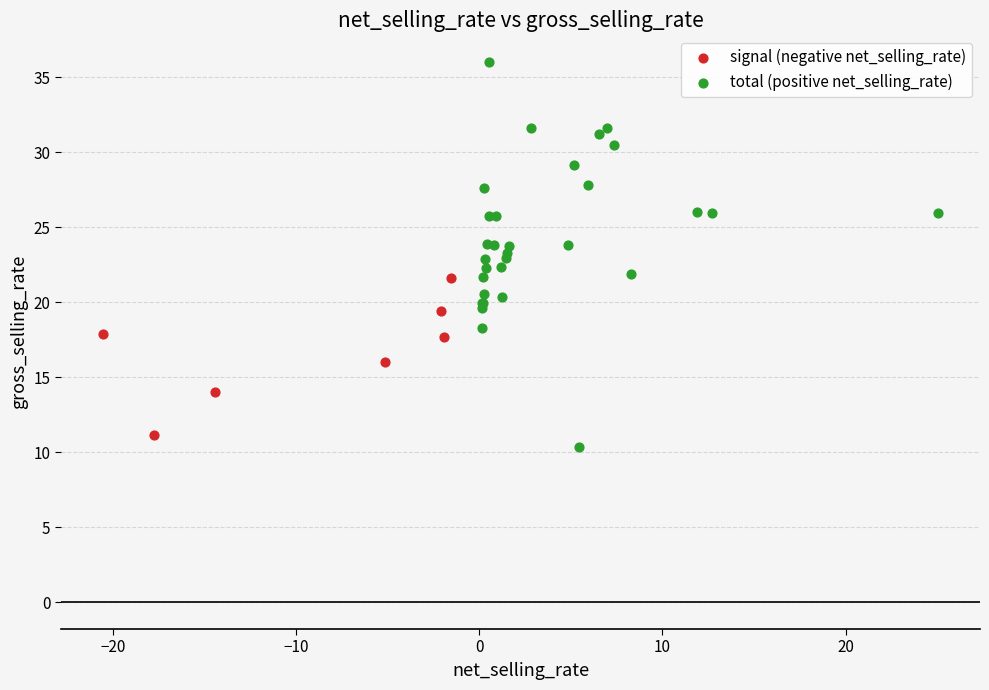

Which series has the widest spread of Y values?

total (positive net_selling_rate)